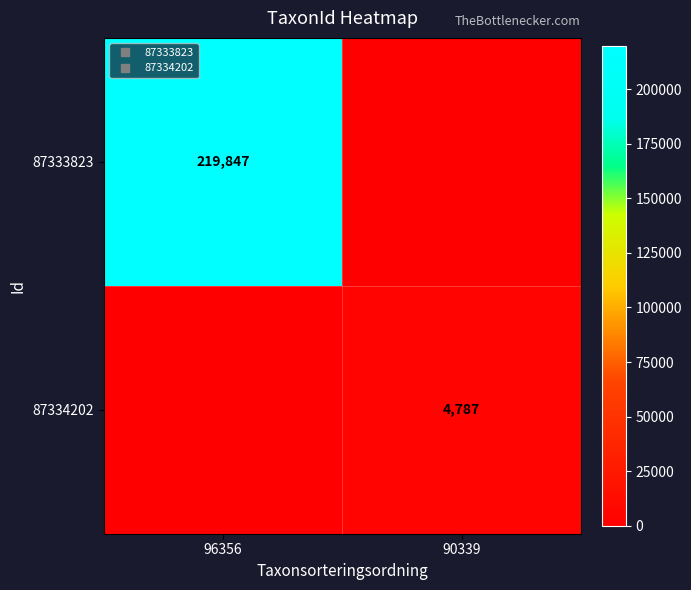

Rank the series at 96356 from lowest to highest value.

87334202, 87333823